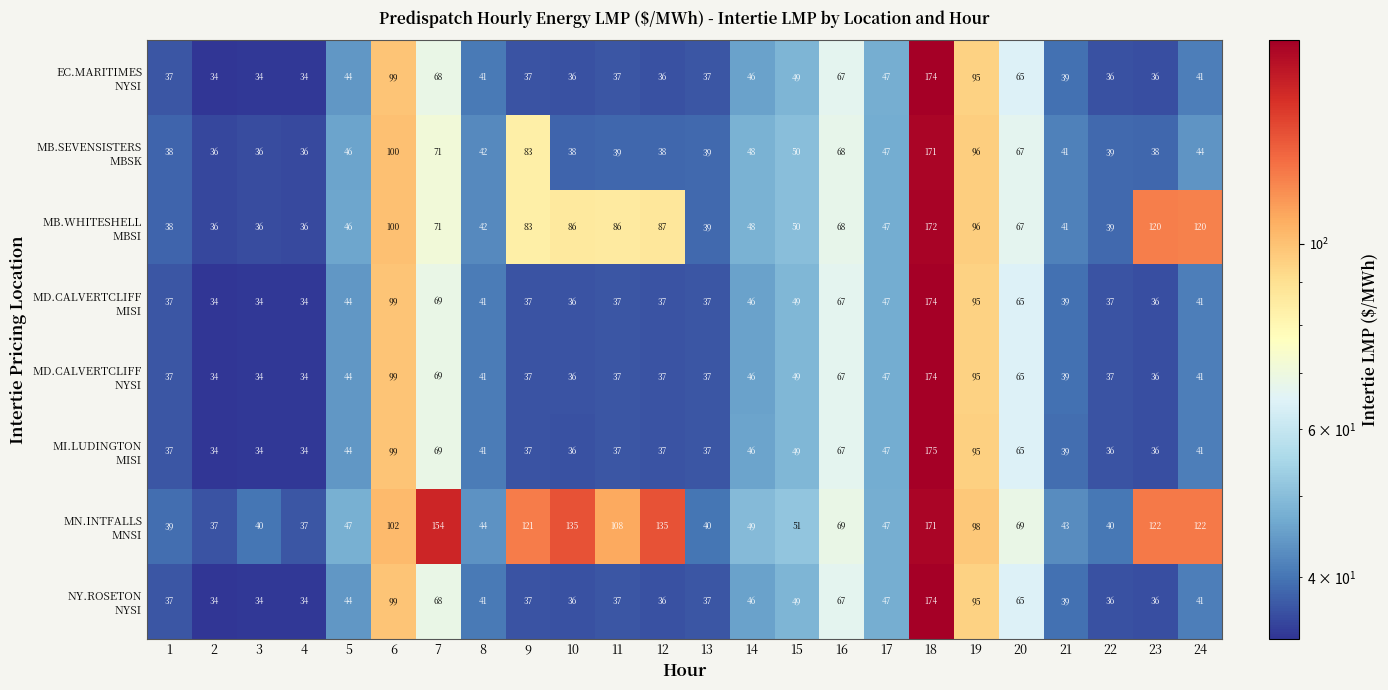

What is the spread (max minus min) of values at 23?

86